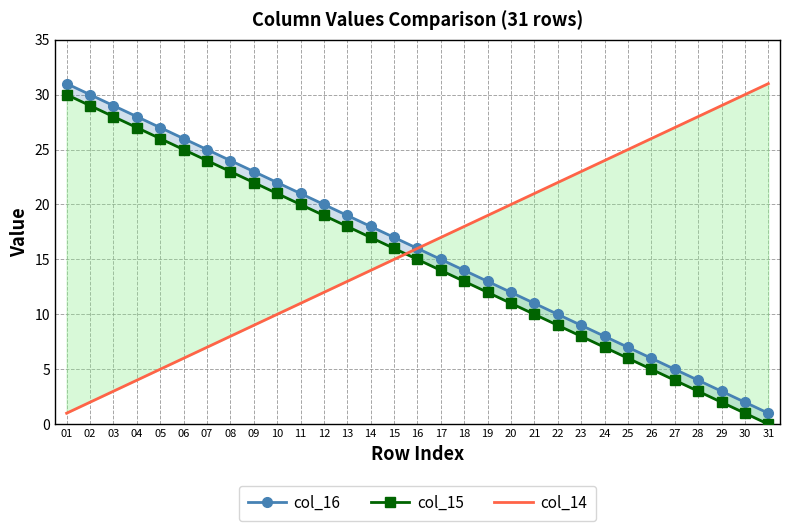

What is the value of the col_16 point at the 4th from the left?

28